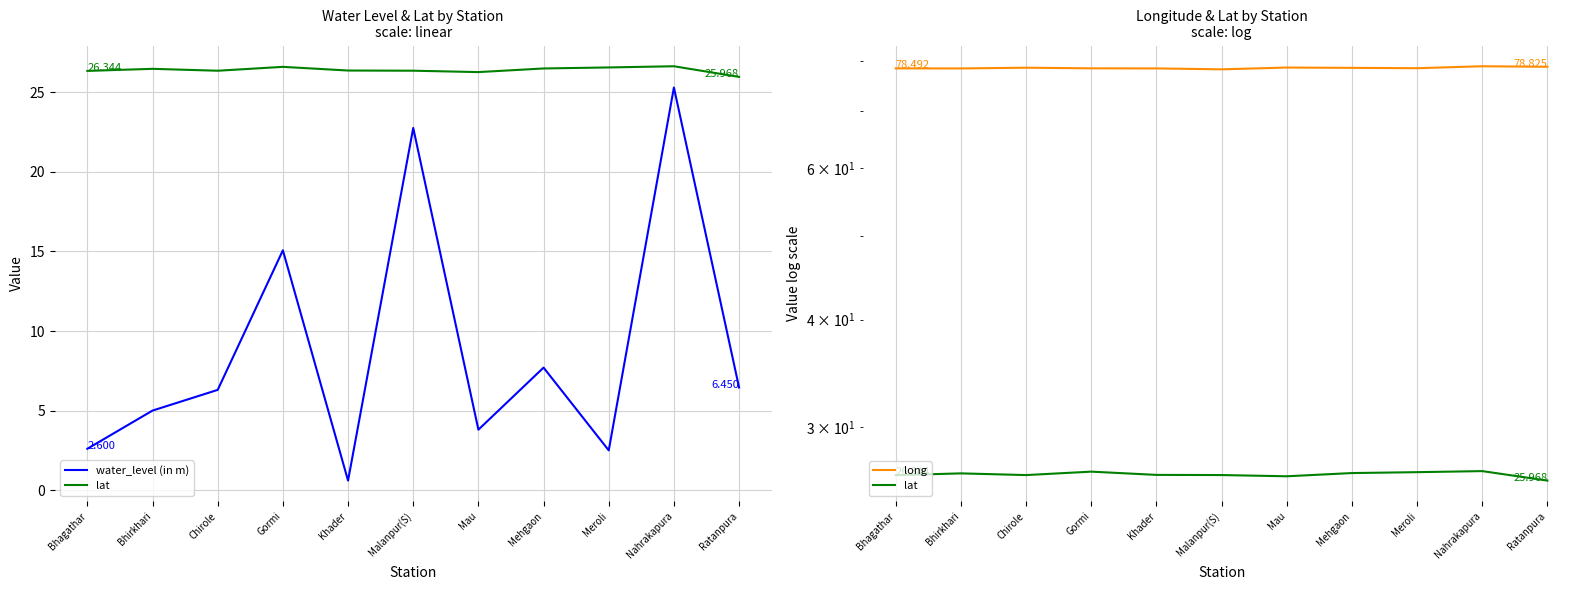

Reading left to right, what are all the values shown in this chart?

water_level (in m): Bhagathar=2.6	Bhirkhari=5.0	Chirole=6.3	Gormi=15.1	Khader=0.6	Malanpur(S)=22.8	Mau=3.8	Mehgaon=7.7	Meroli=2.5	Nahrakapura=25.3	Ratanpura=6.5
lat: Bhagathar=26.3	Bhirkhari=26.5	Chirole=26.4	Gormi=26.6	Khader=26.4	Malanpur(S)=26.4	Mau=26.3	Mehgaon=26.5	Meroli=26.6	Nahrakapura=26.6	Ratanpura=26.0
long: Bhagathar=78.5	Bhirkhari=78.5	Chirole=78.6	Gormi=78.5	Khader=78.5	Malanpur(S)=78.3	Mau=78.7	Mehgaon=78.6	Meroli=78.5	Nahrakapura=78.9	Ratanpura=78.8